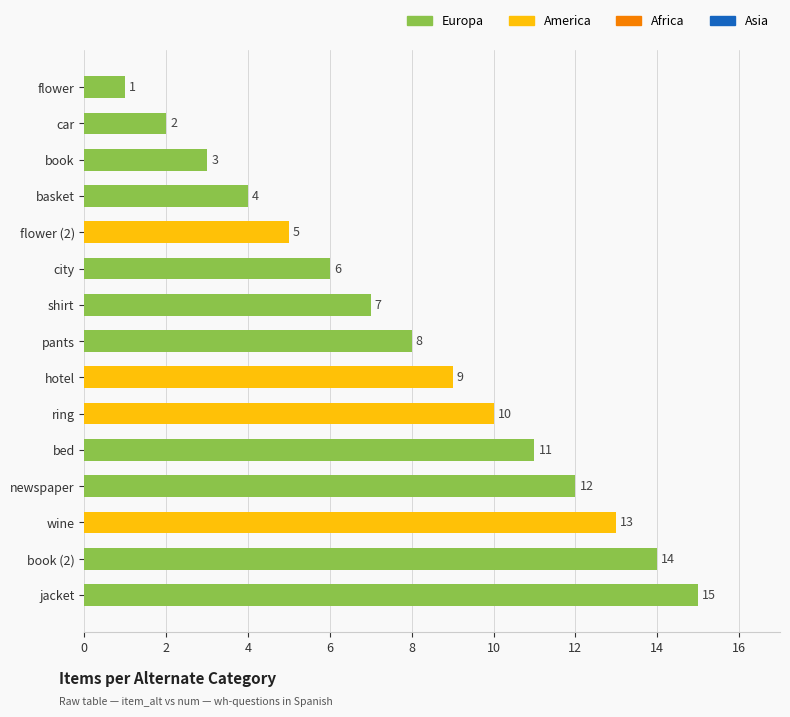

How many bars are there in total?

15